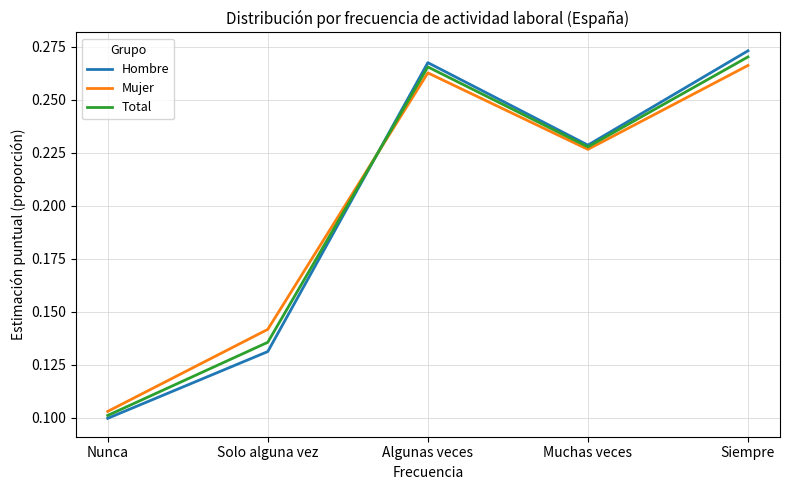

The Mujer series shows 0.4 at Algunas veces. True or false?

False